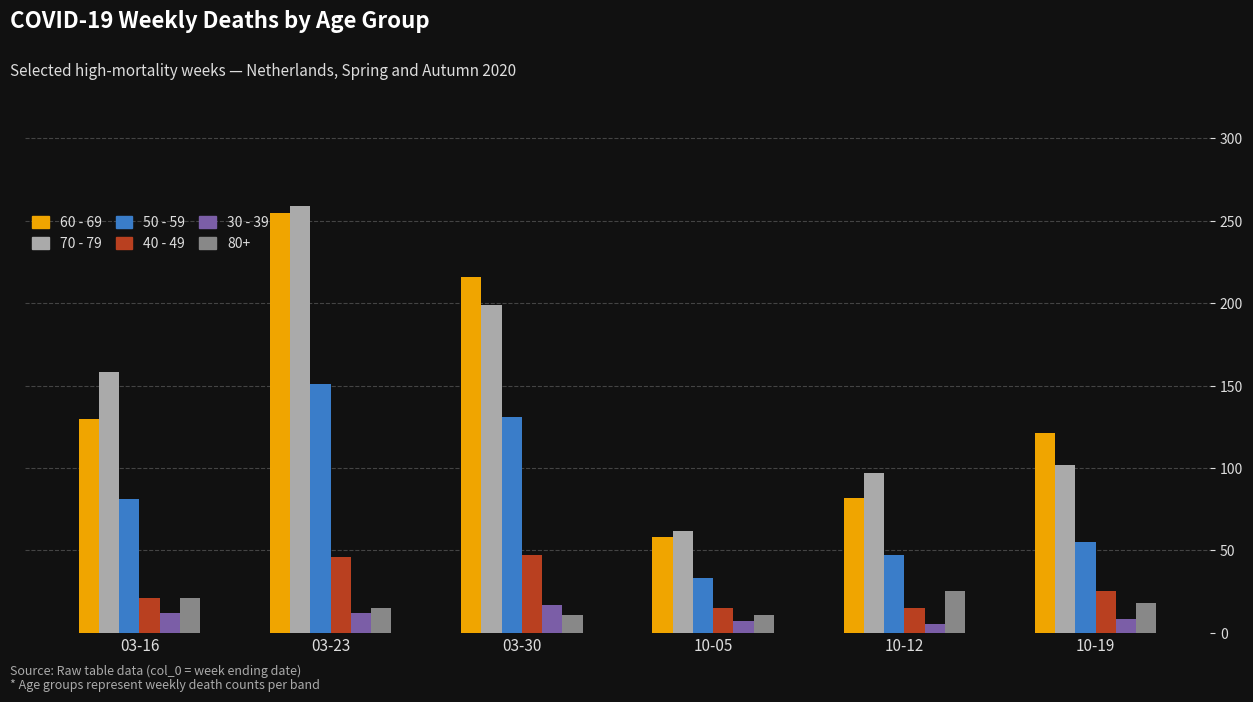

The value of 30 - 39 at 10-19 is 8. True or false?

True